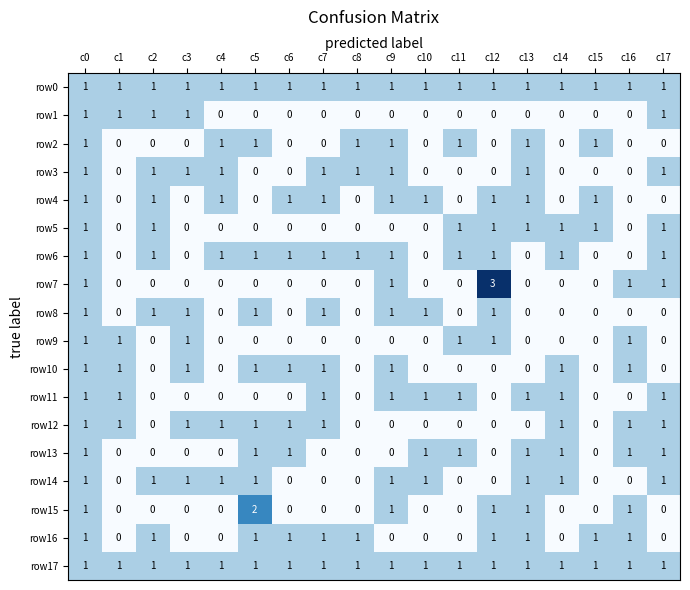

Which series has the largest range (max minus min)?

row7